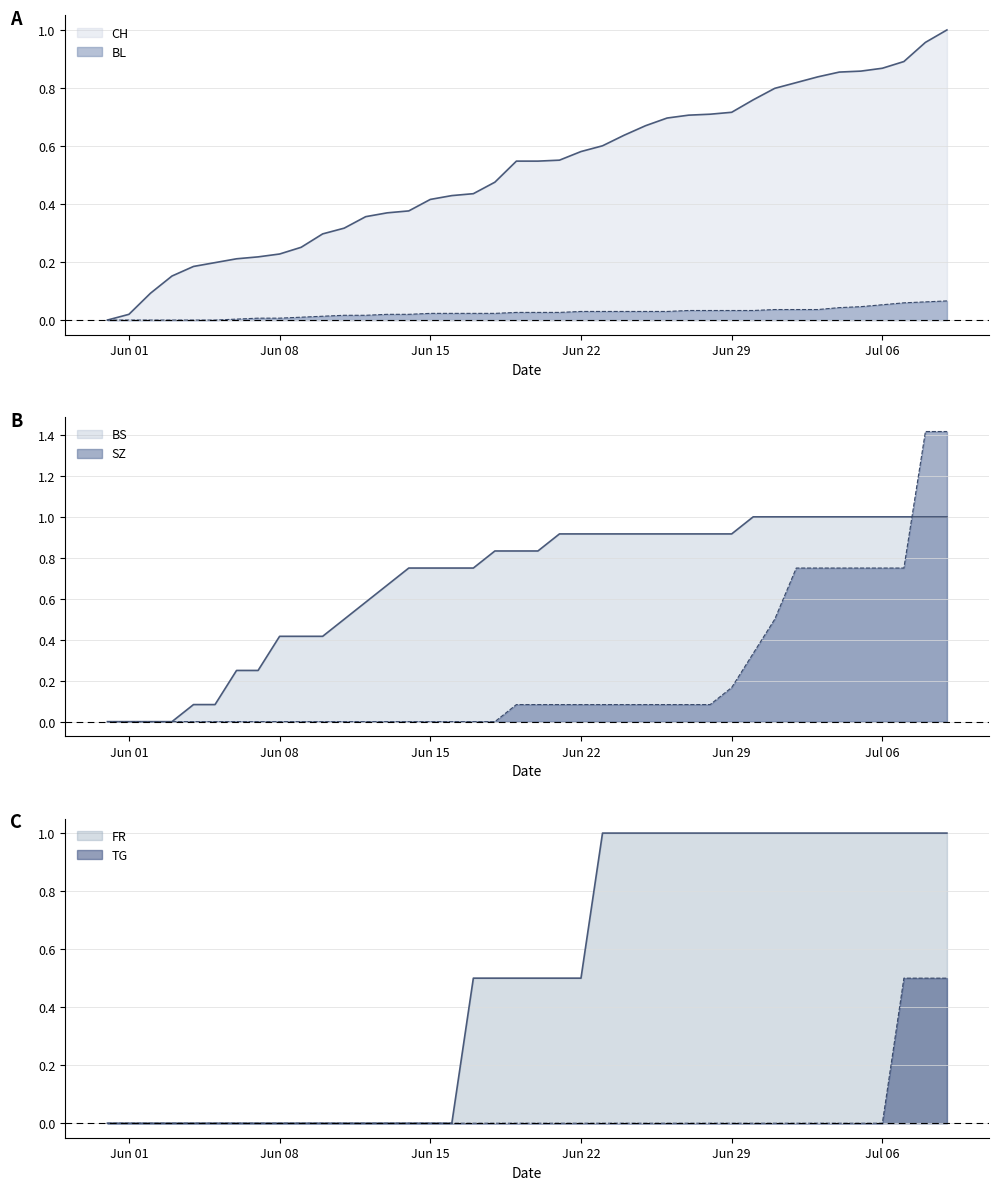

How many lines are shown in the chart?

6